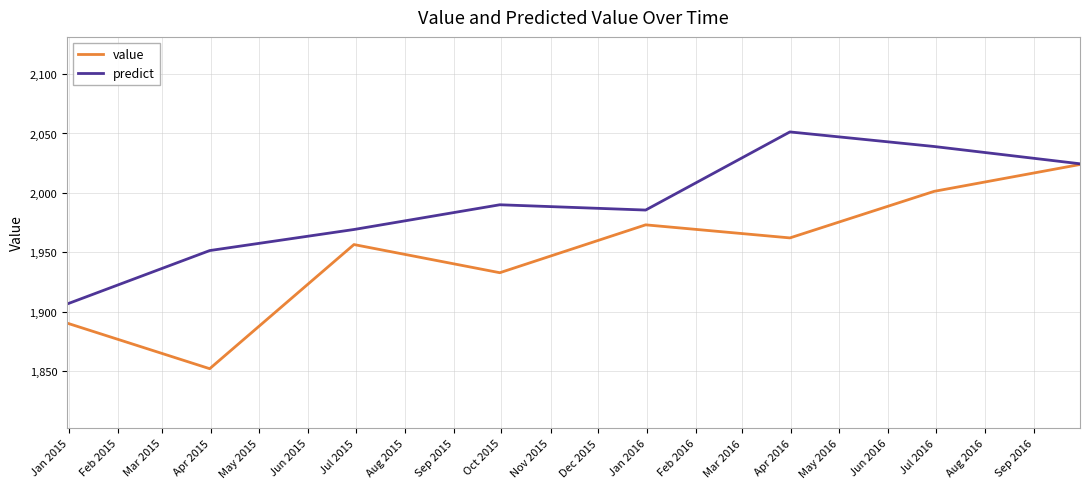

How many lines are shown in the chart?

2